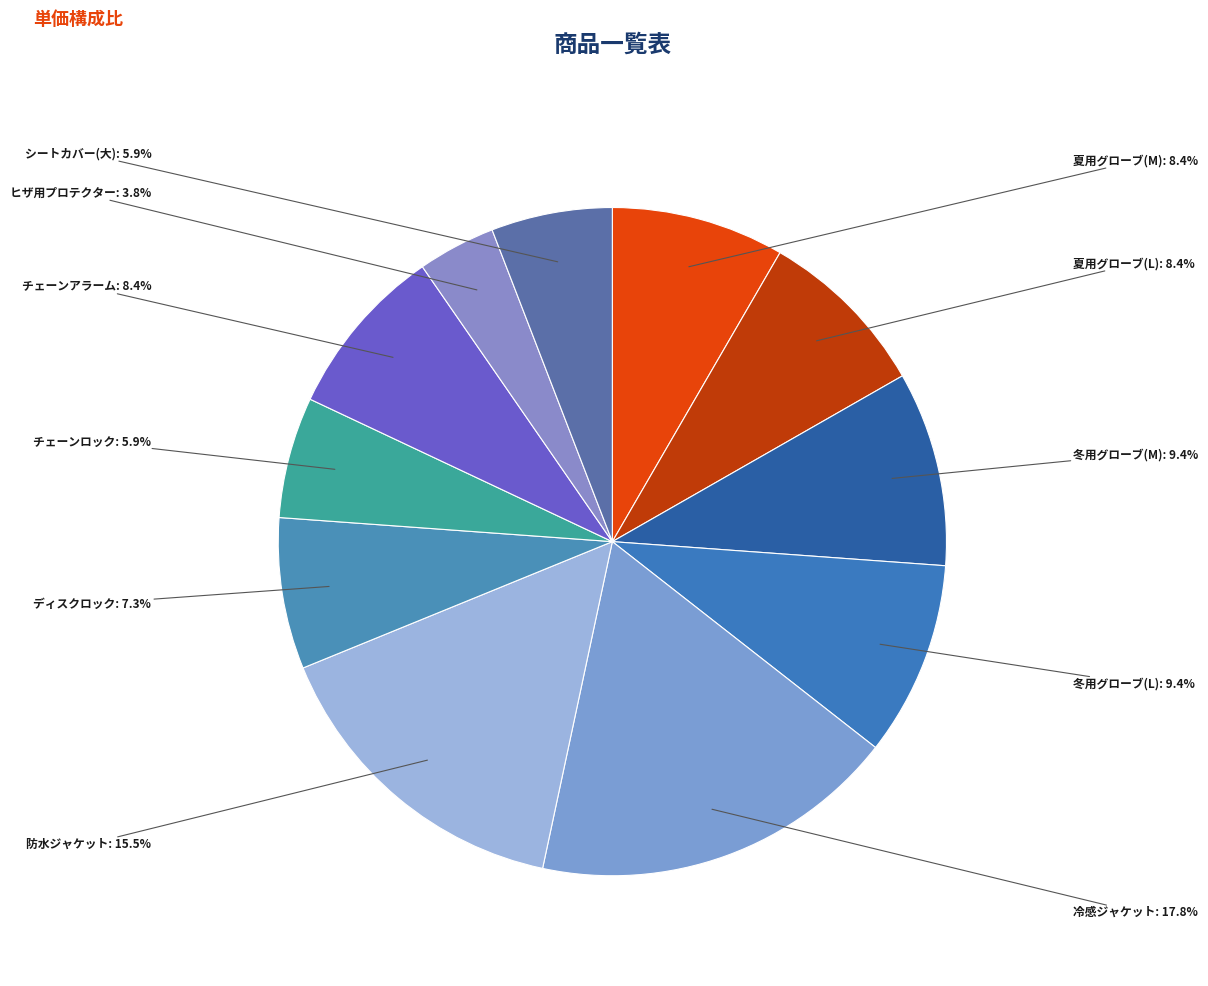

Count the number of slices in the pie.

11